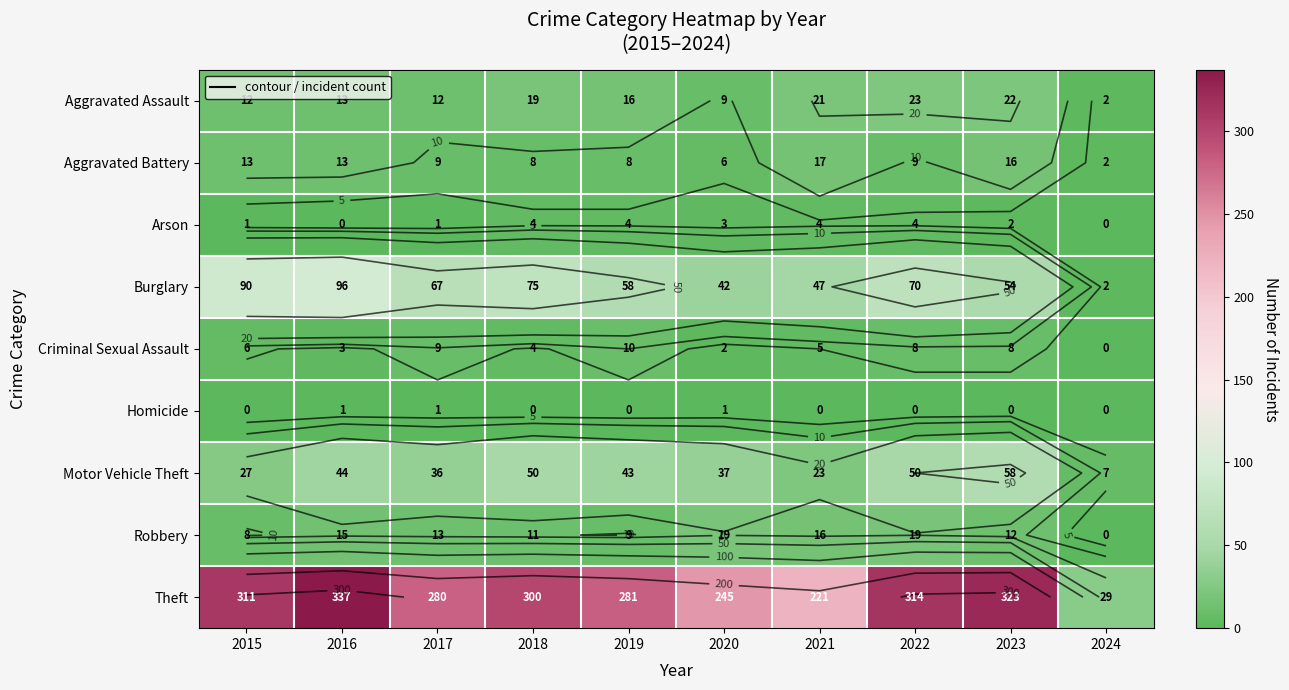

True or false: Motor Vehicle Theft has a value of 56 at 2020.

False